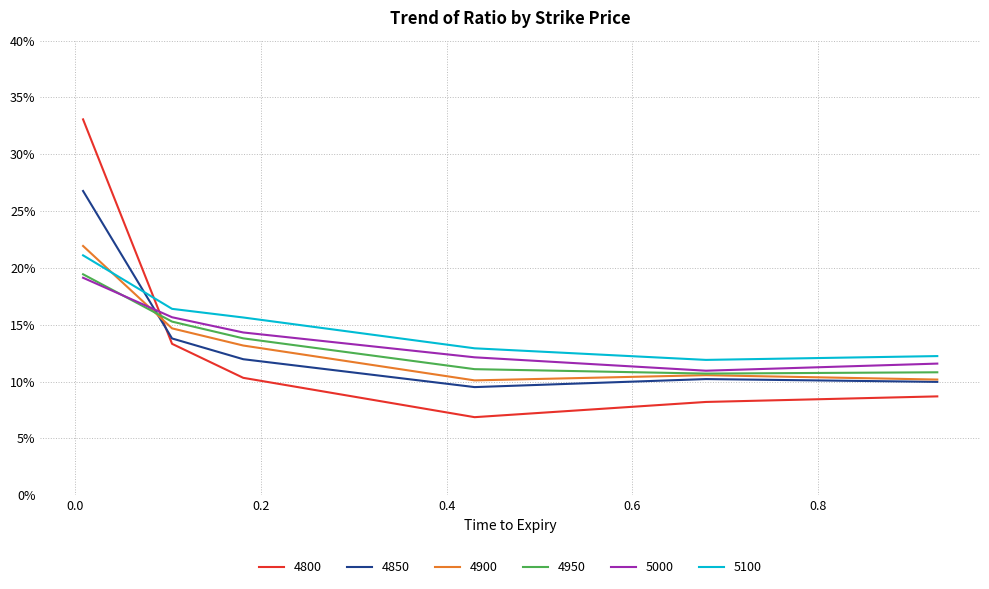

How many intersections are there between 5000 and 4950?

1